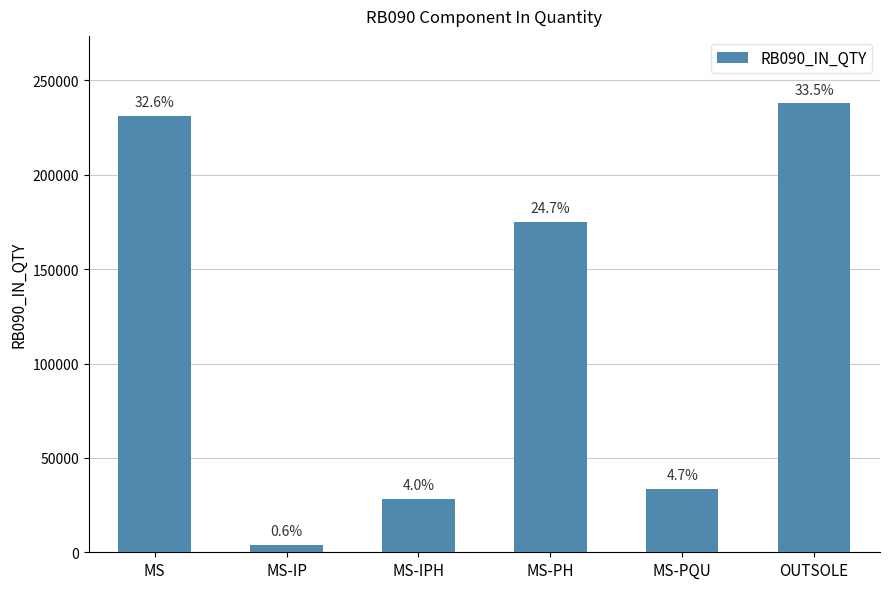

How many bars are there in total?

6